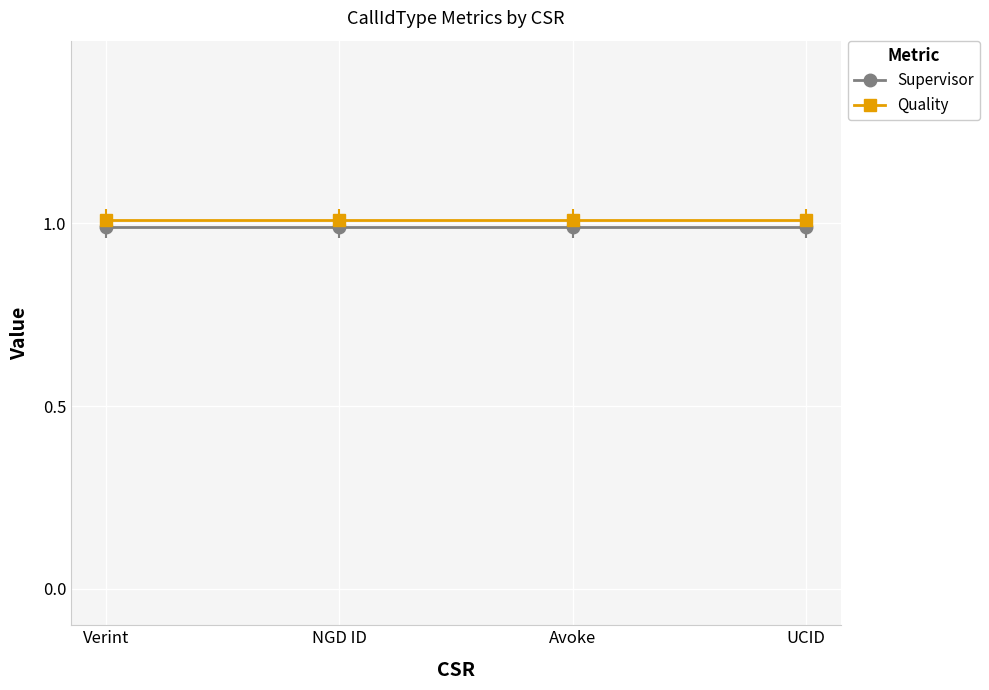

Which series has the widest spread of values?

Supervisor